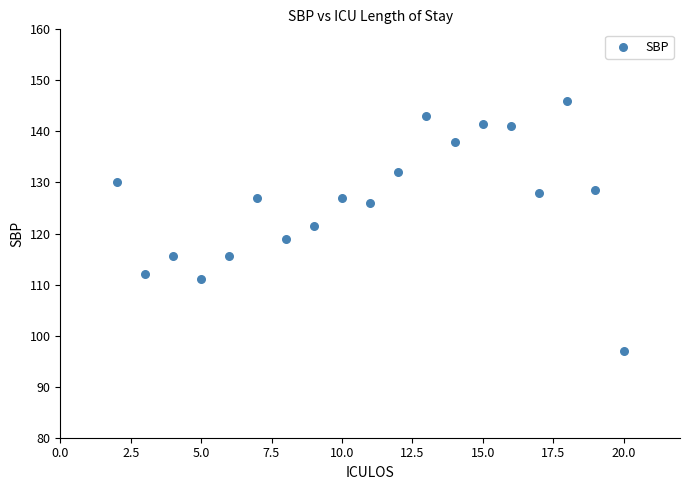

What is the range of Y values (max minus min)?

49.0